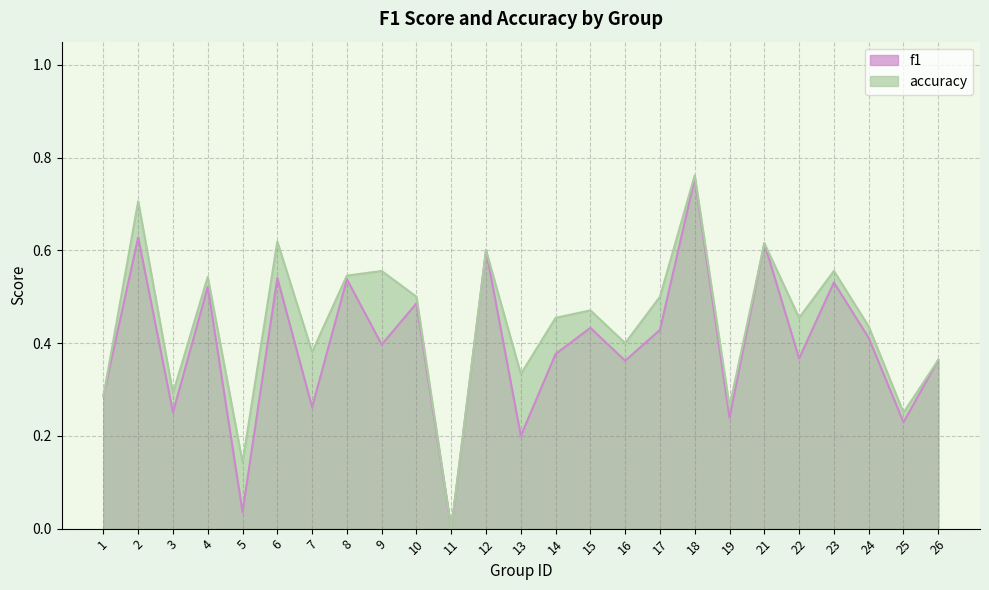

What is the difference between the highest and lowest values at 7?

0.1